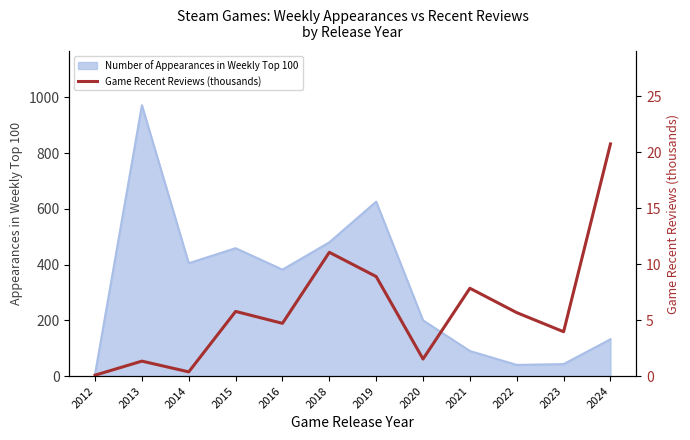

What is the maximum value shown in the chart?

20.7